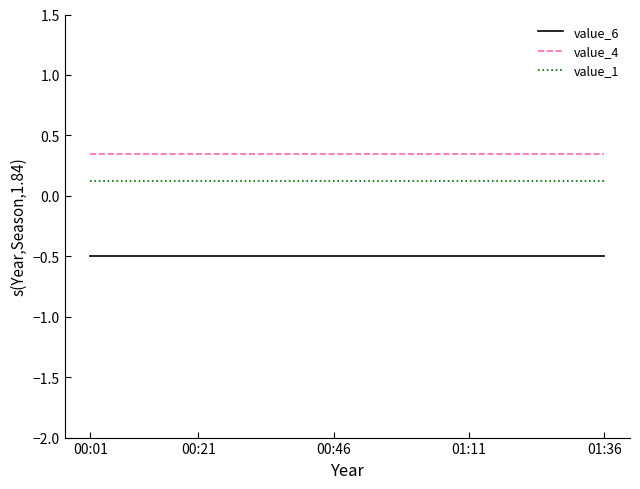

Rank the series by their average value, from highest to lowest.

value_4, value_1, value_6